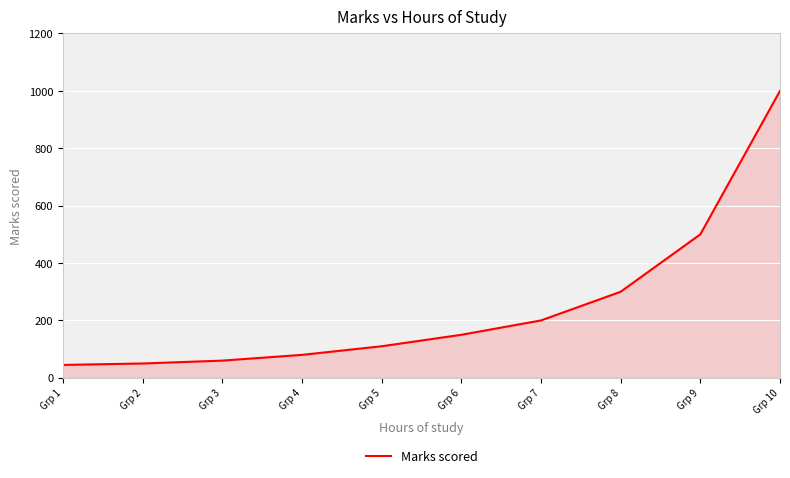

What is the greatest value displayed?

1000